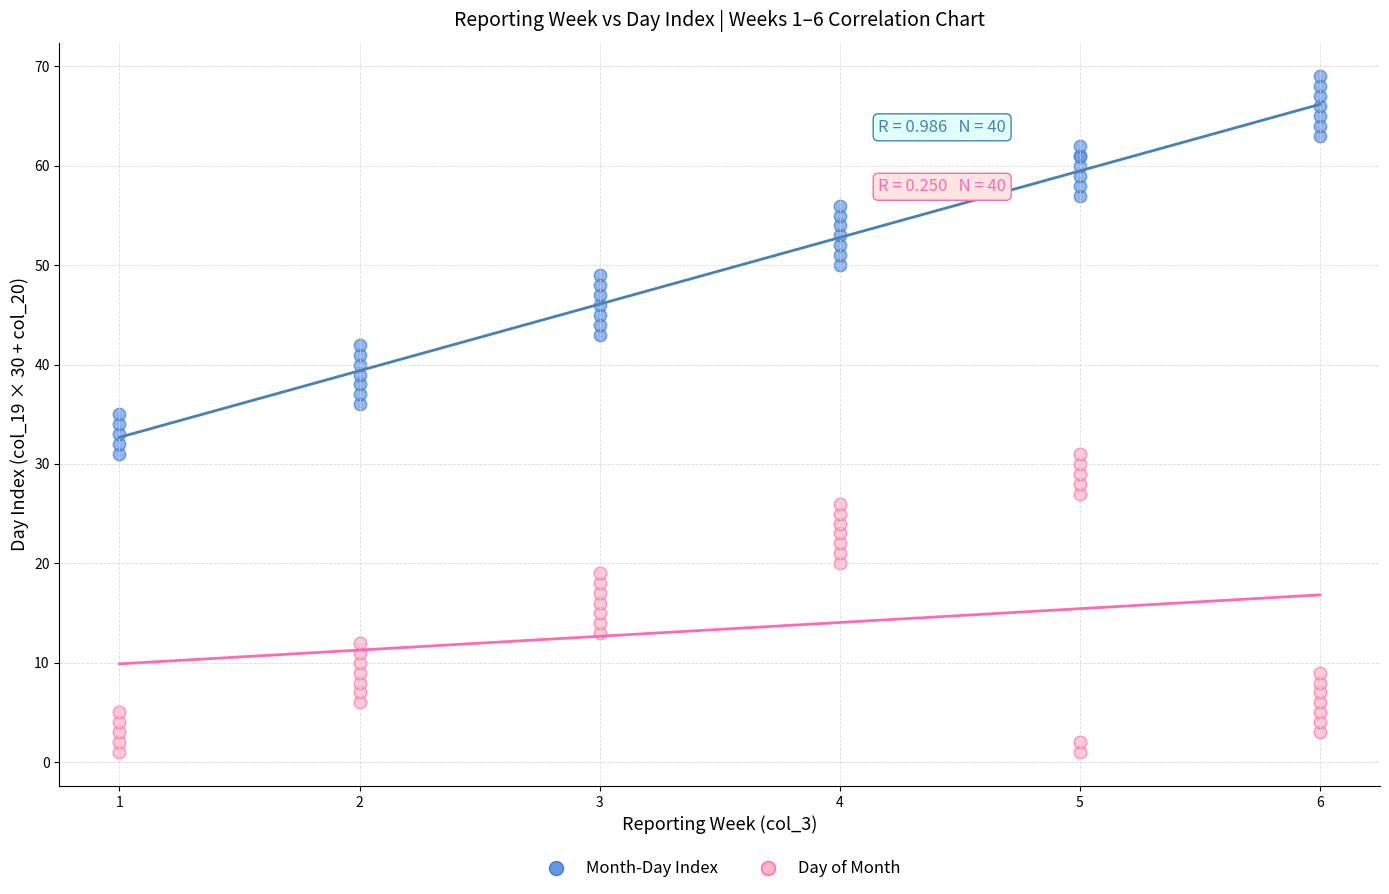

What is the X range (max minus min) for the scatter plot?

5